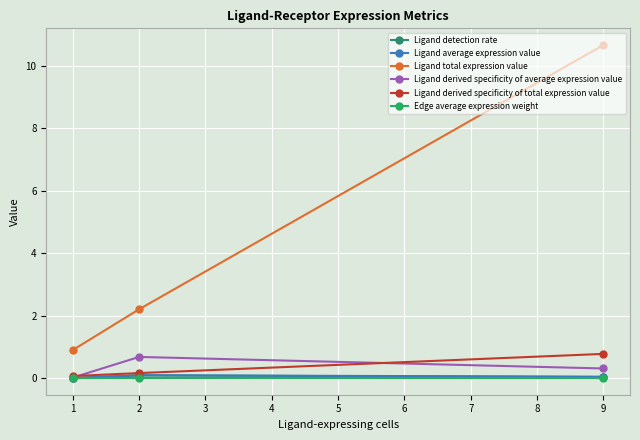

Does the chart display data point markers on the line(s)?

Yes